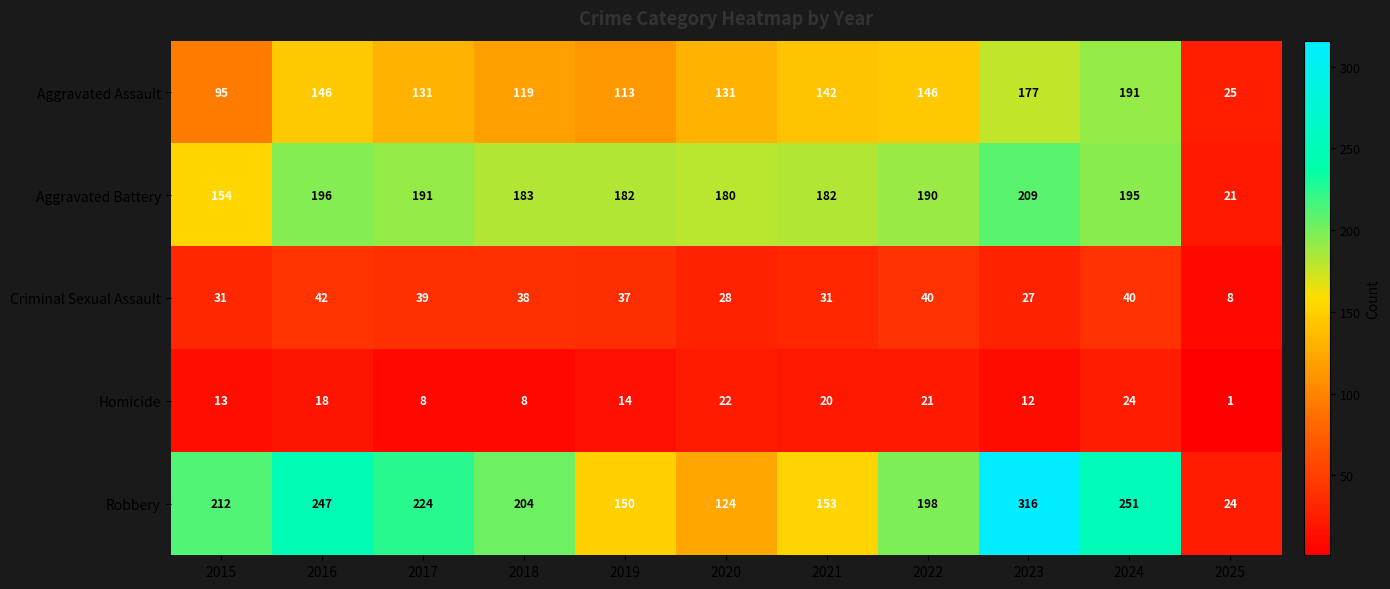

Which series has the largest range (max minus min)?

Robbery